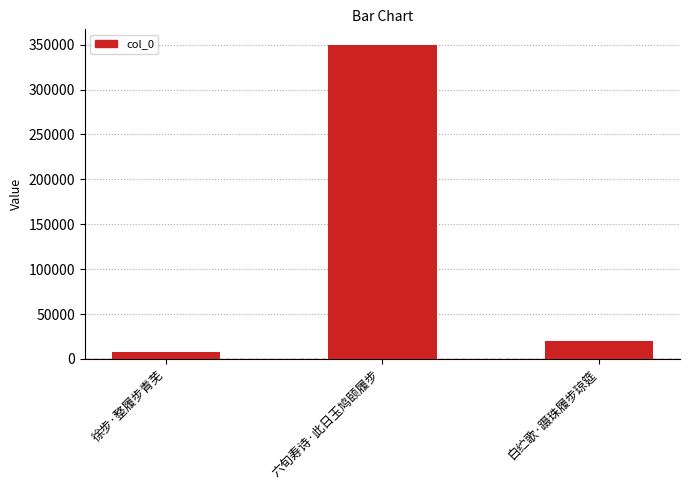

Count the number of data series in this chart.

1